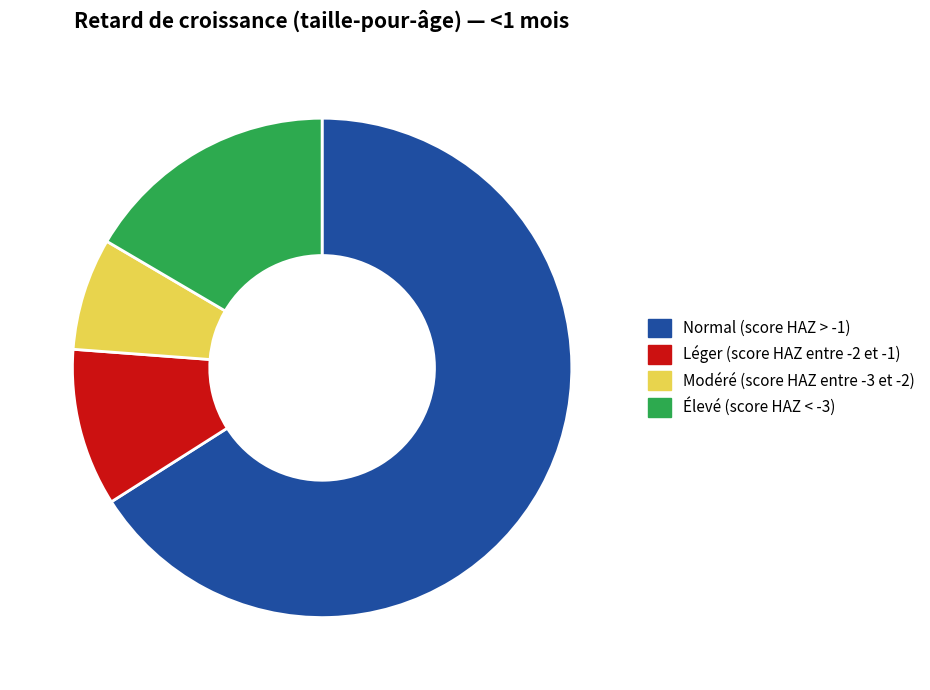

True or false: Modéré (score HAZ entre -3 et -2) accounts for 15% of the total.

False